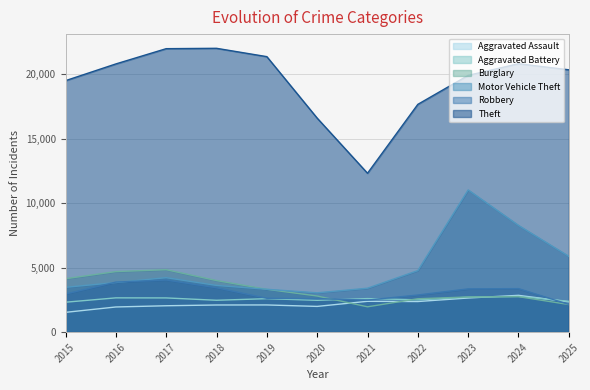

What is the difference between the maximum and minimum values in the Burglary series?

2874